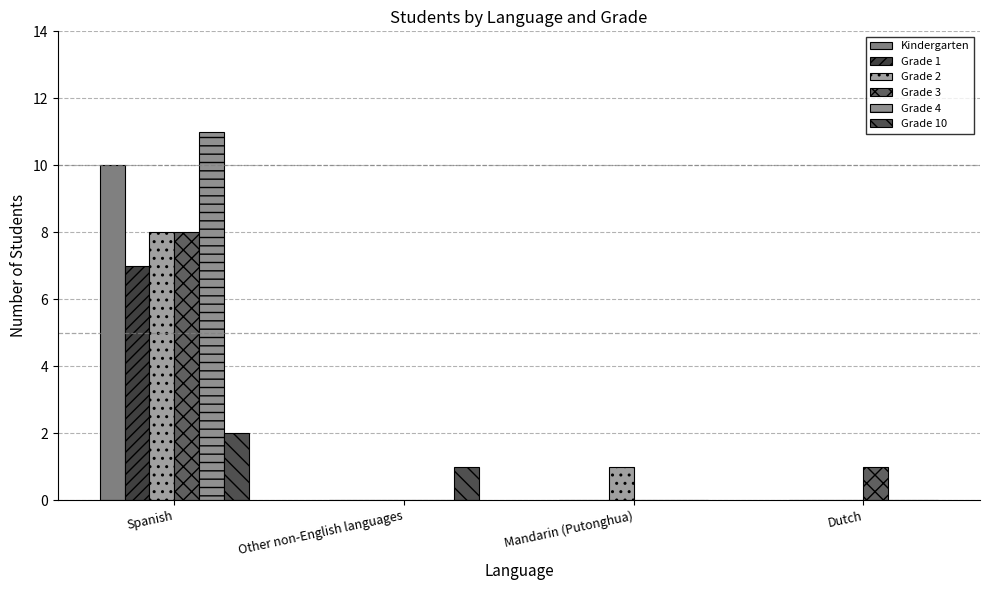

Which category has the highest value across all series?

Spanish